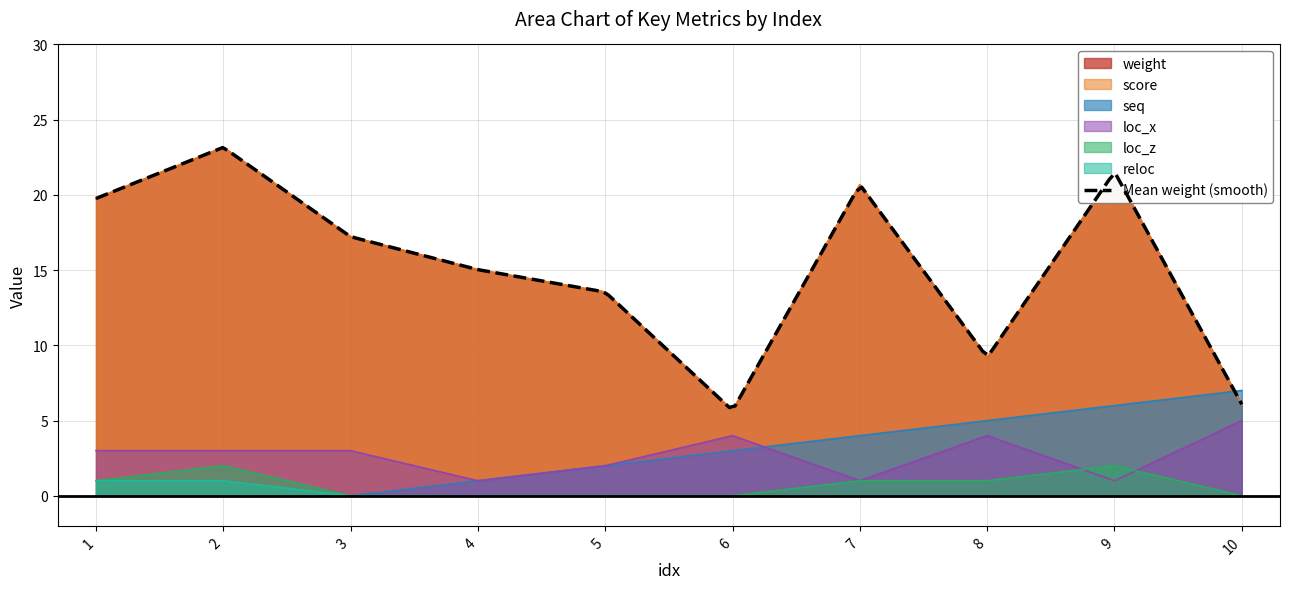

What is the sum of the loc_x values at 2 and 4?

4.0